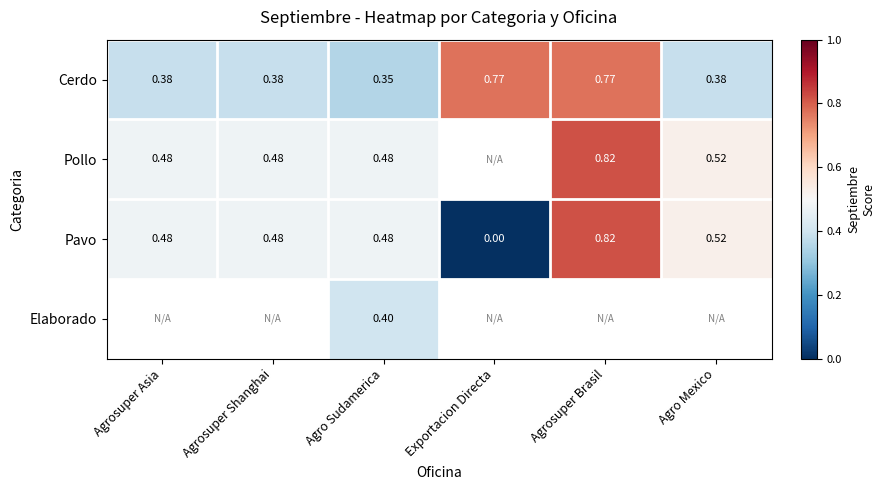

Where is Pavo nearest to the value 0?

Exportacion Directa